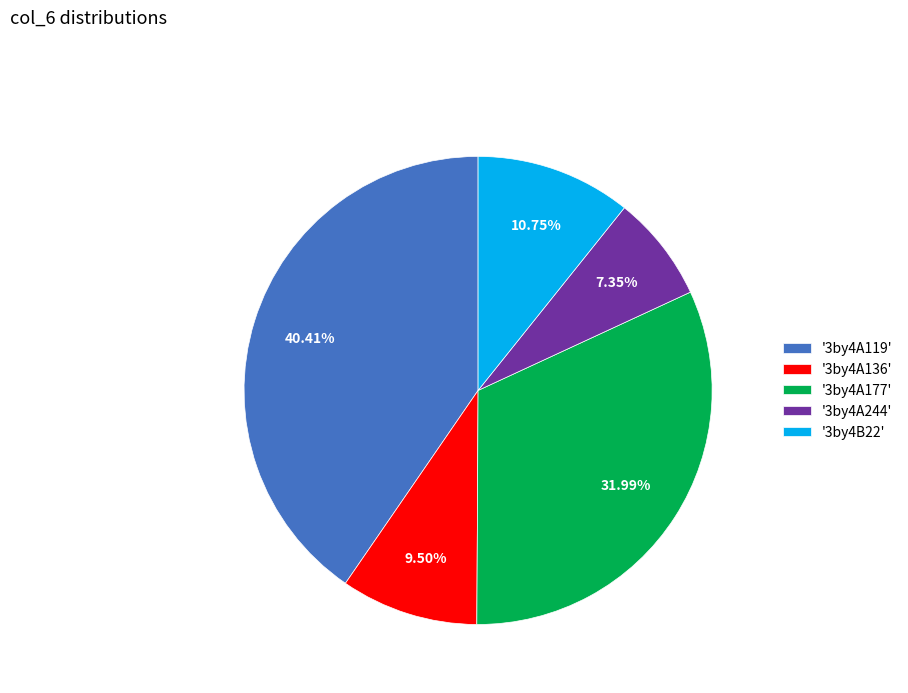

Which category has the biggest portion of the pie?

'3by4A119'